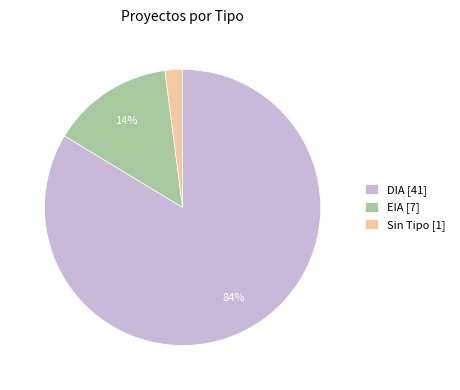

Count the number of slices in the pie.

3